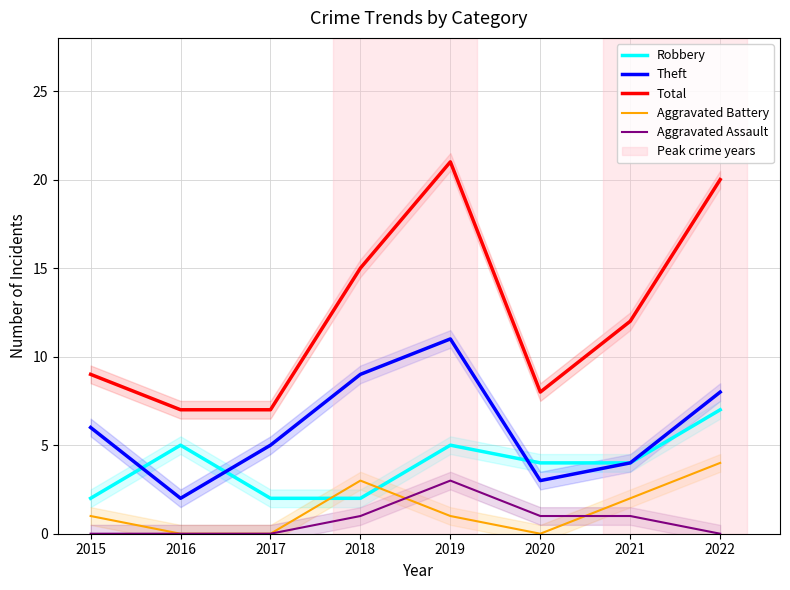

In Total, how many points are higher than both neighbors (excluding endpoints)?

1